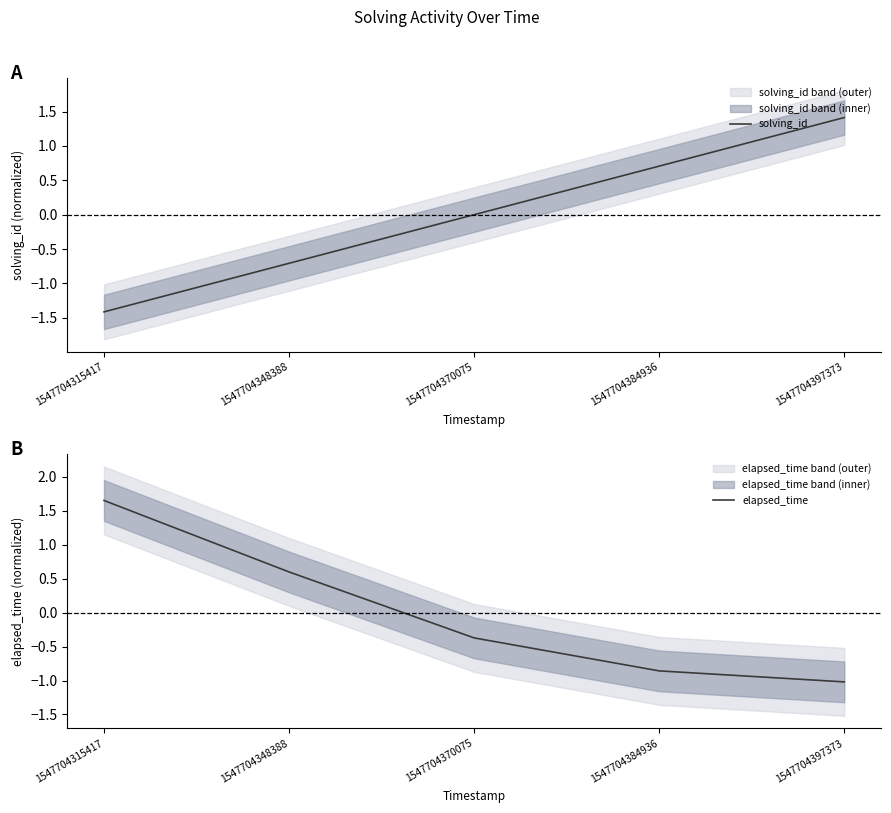

What is the spread (max minus min) of values at 1547704315417?

3.1